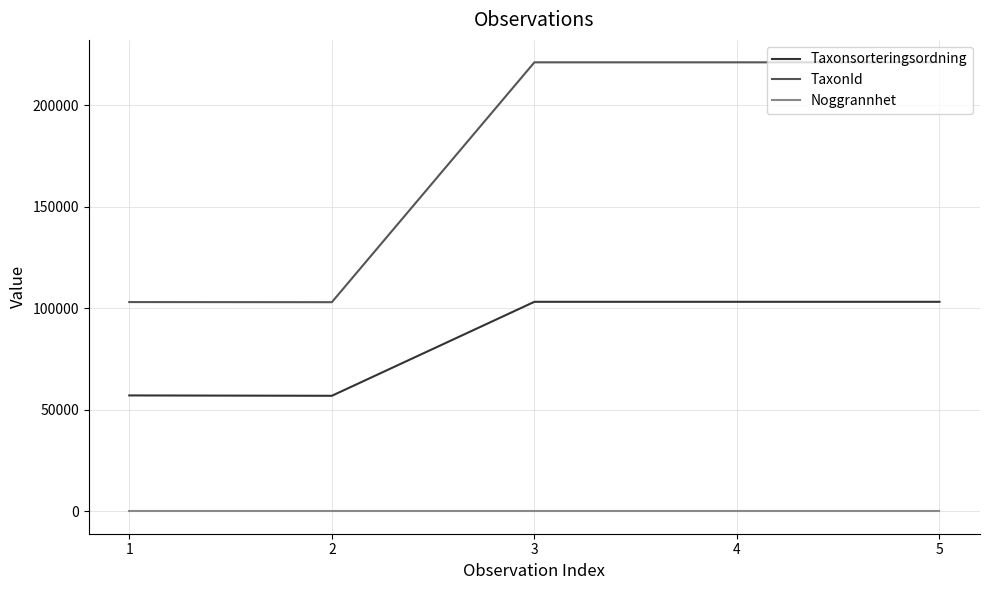

True or false: TaxonId and Taxonsorteringsordning cross at least once.

False